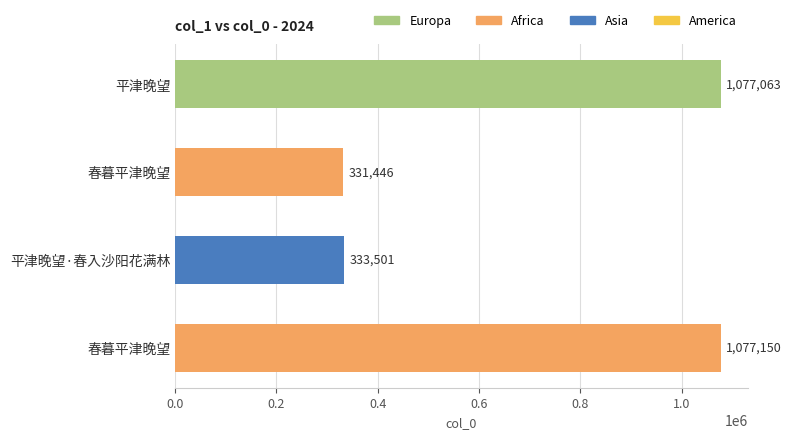

What is the smallest value displayed?

331446